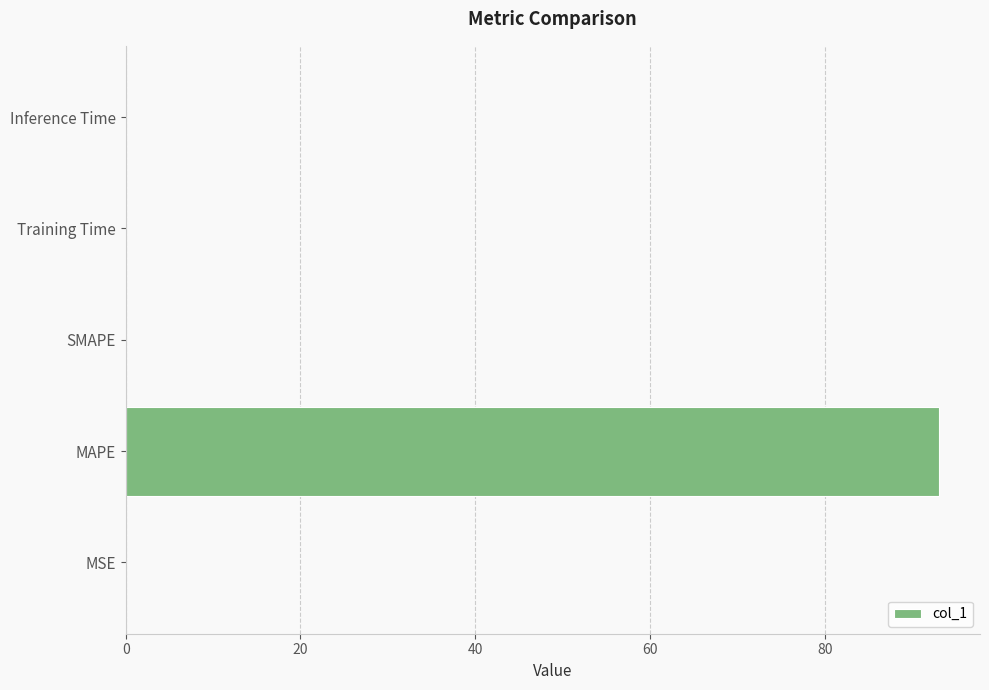

Is it true that the value at Training Time is 0.0?

True